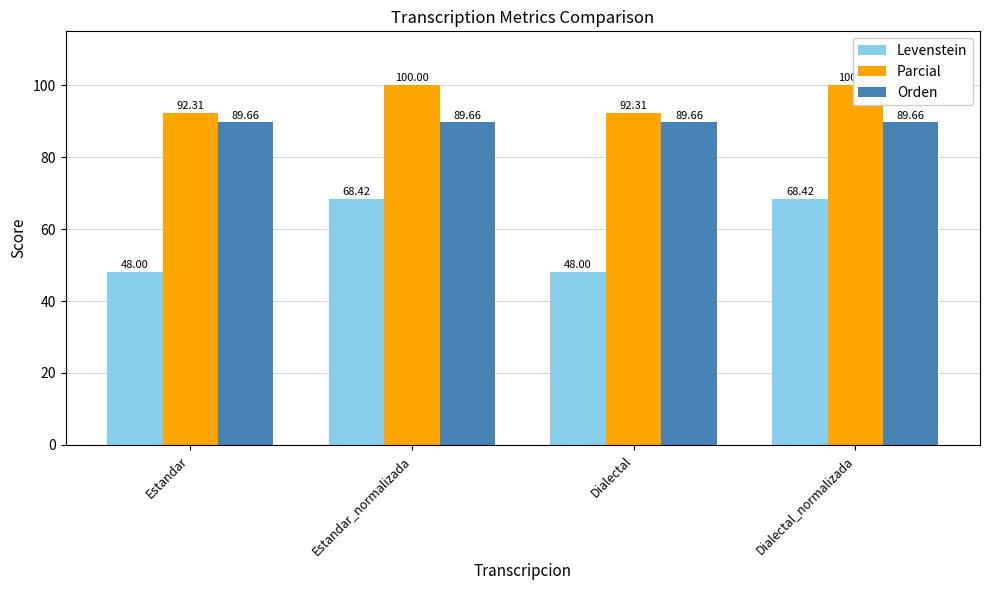

What are all the series names shown in the legend?

Levenstein, Parcial, Orden